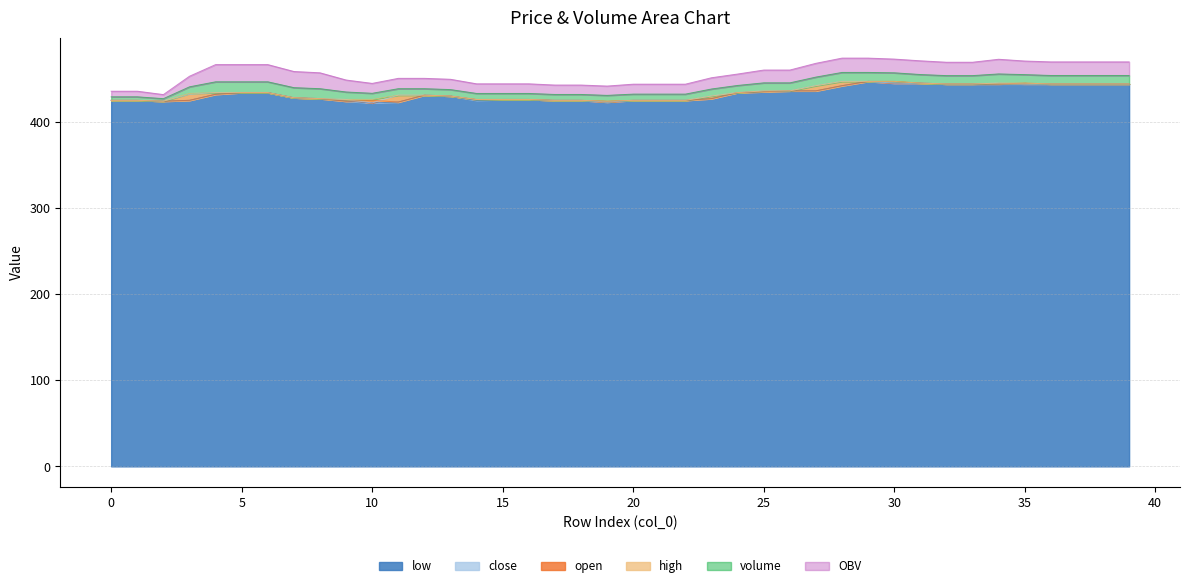

How many data points in open are less than 431?

20